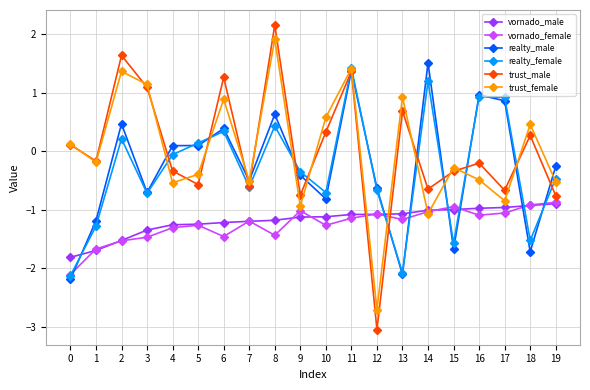

Is this an area chart (filled region under the line)?

No